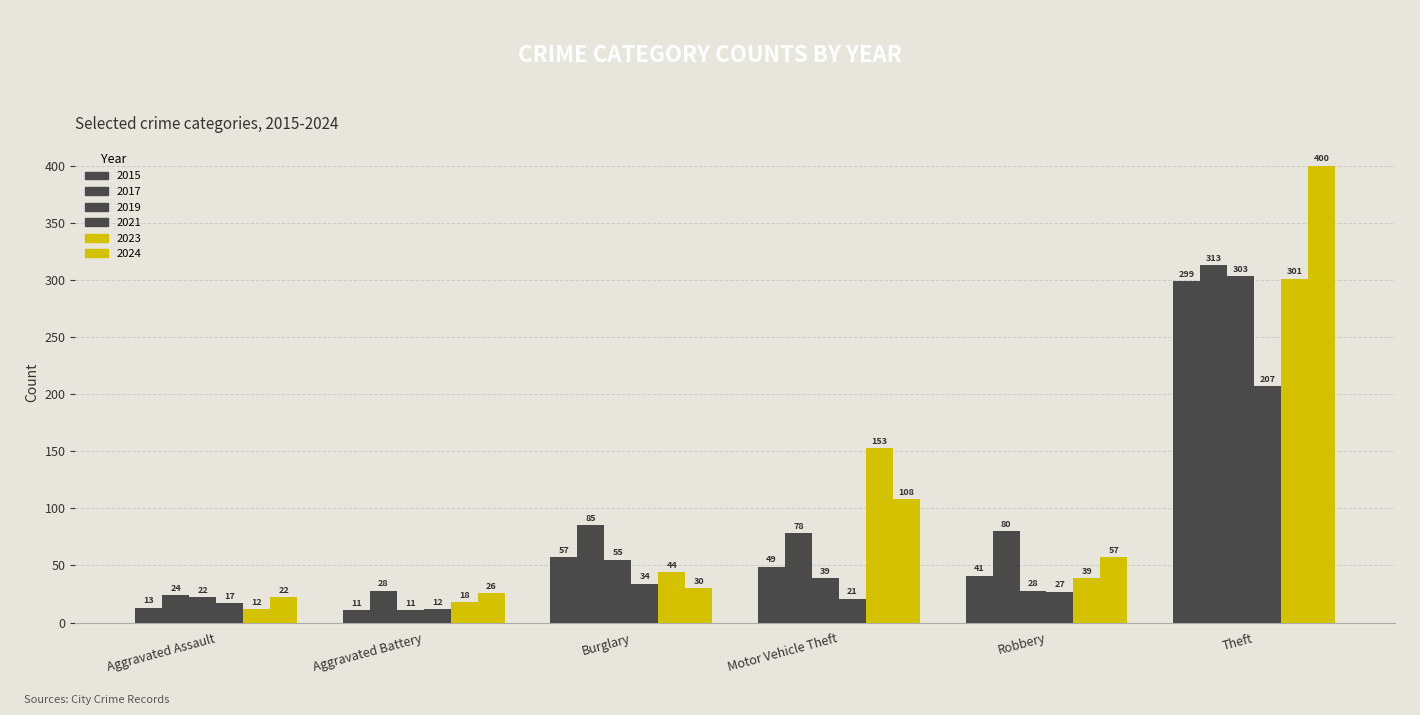

What is the highest value of the 2019 series?

303